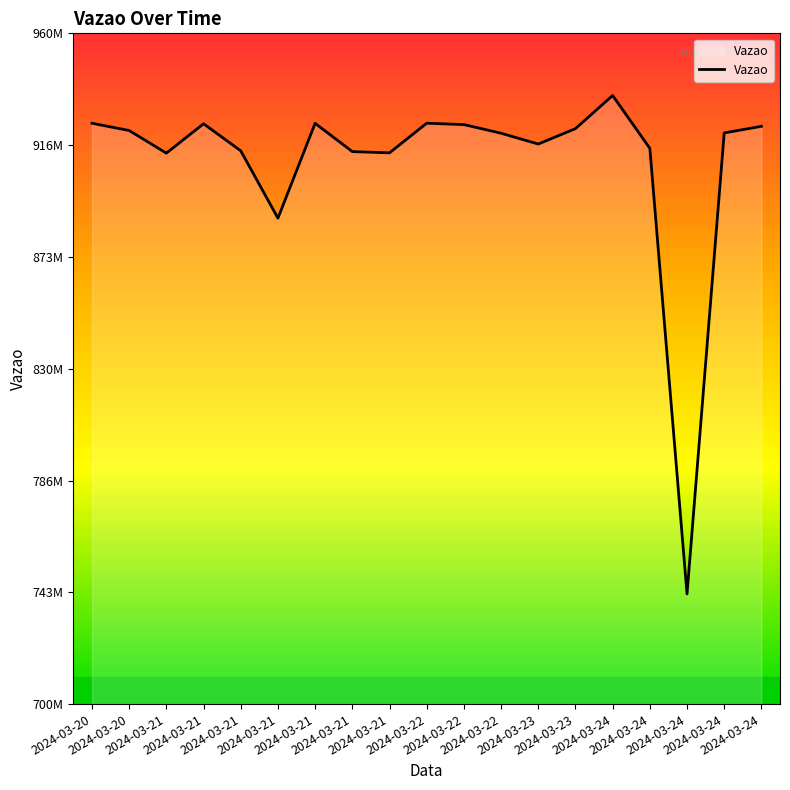

Does the chart have visible grid lines?

No